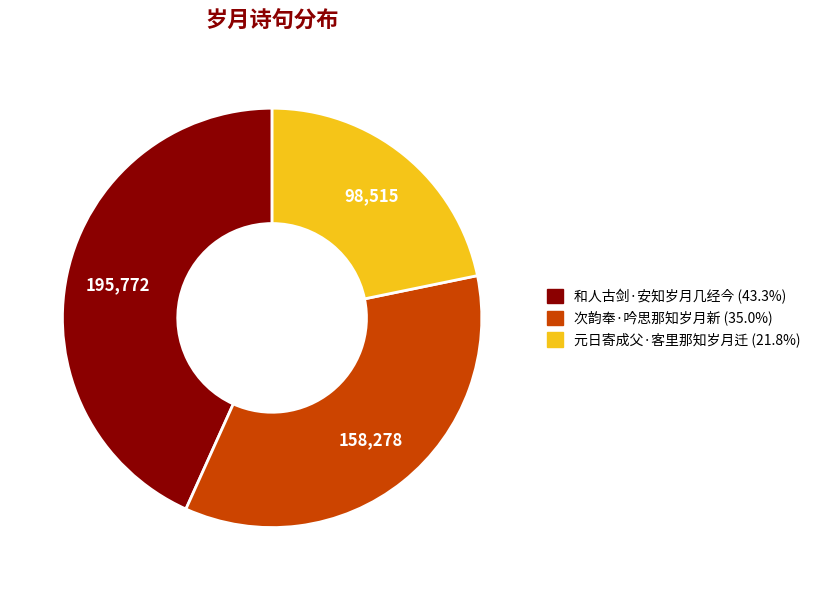

Is the sum of 次韵奉·吟思那知岁月新 and 元日寄成父·客里那知岁月迁 greater than half?

Yes